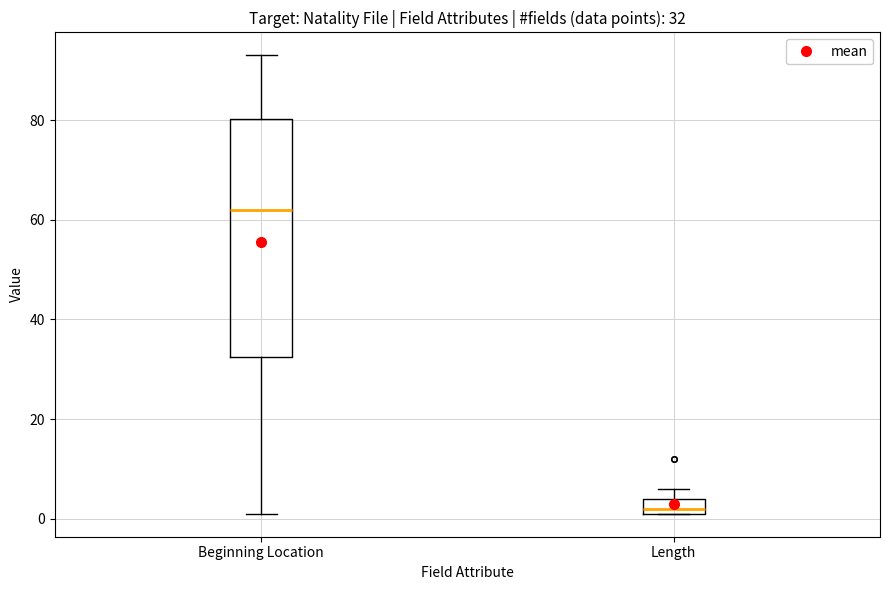

Comparing the boxes themselves (not the whiskers), which one is the tallest?

Beginning Location